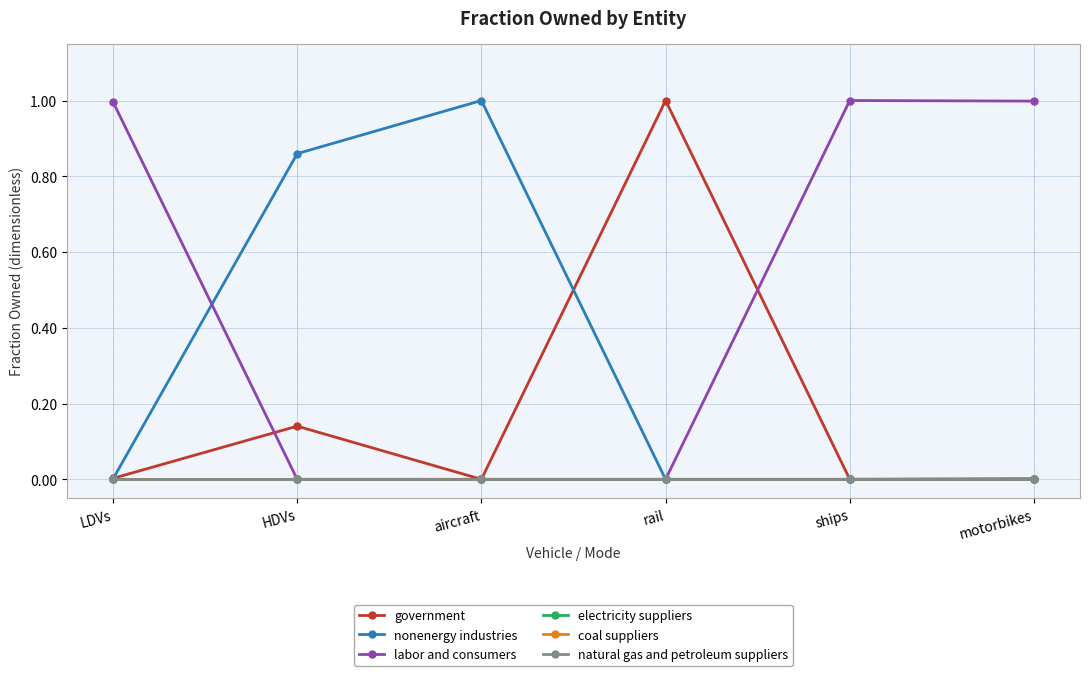

Does the chart have visible grid lines?

Yes